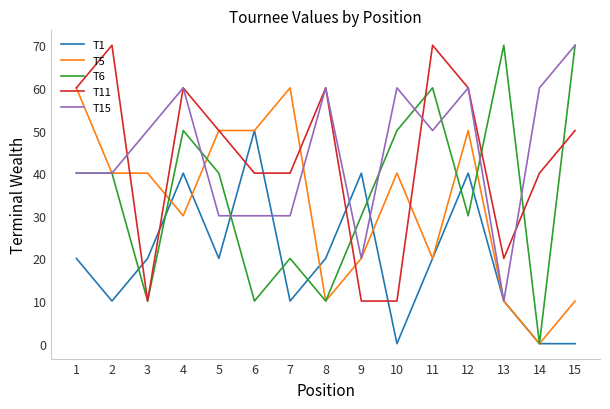

How many lines are shown in the chart?

5